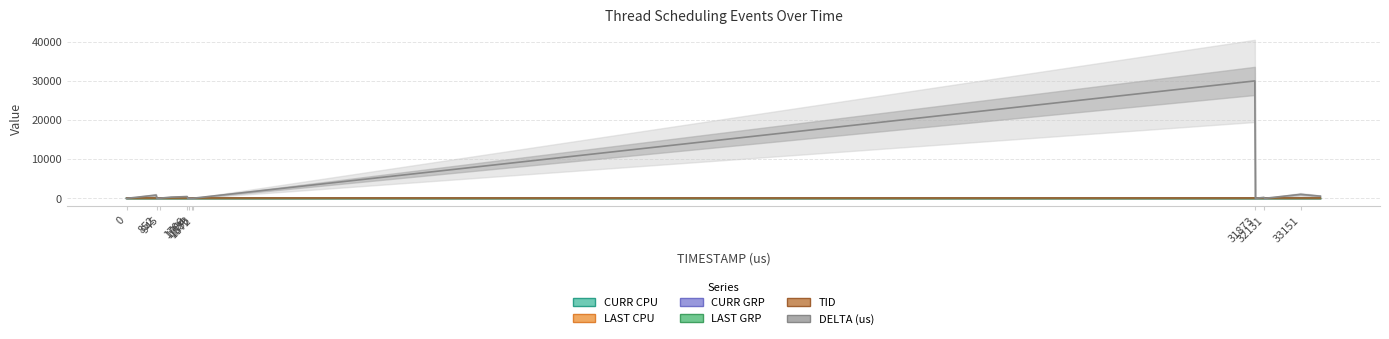

What is the average value of the DELTA (us) series?

1685